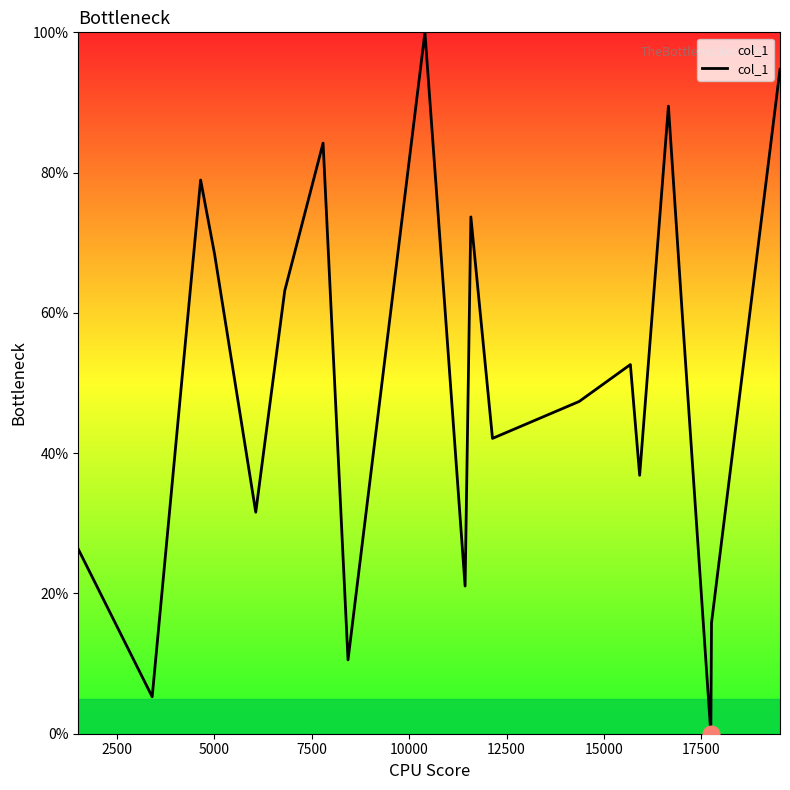

What is the difference between the maximum and minimum values?

100.0